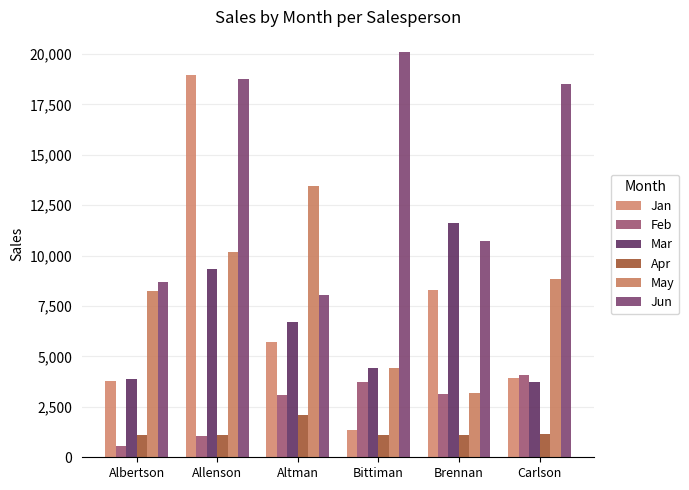

Is the value of Apr at Brennan greater than the value of Jan at Allenson?

No